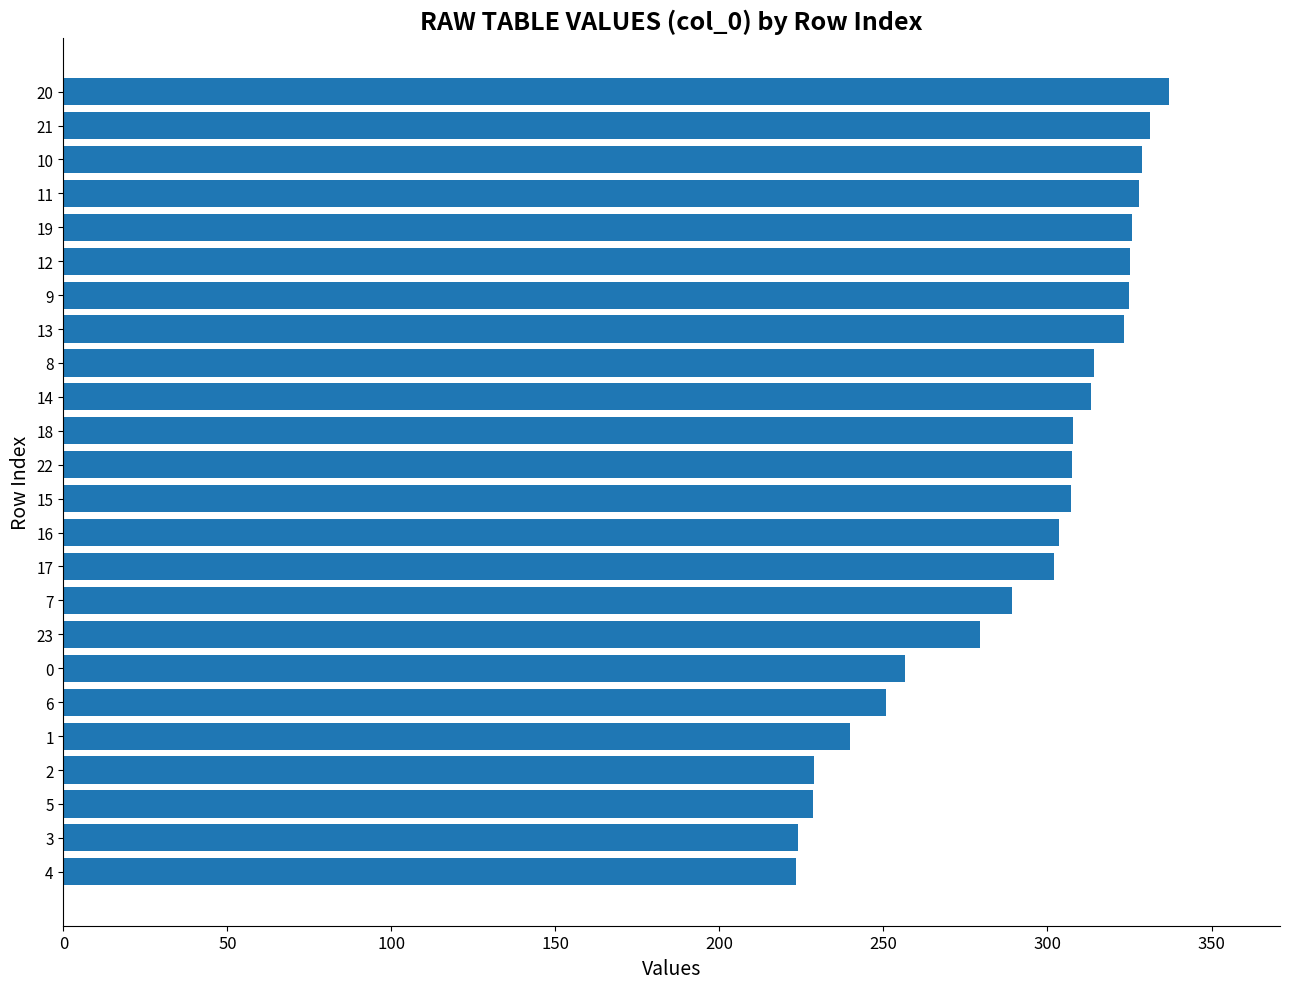

How many values are below 307?

11